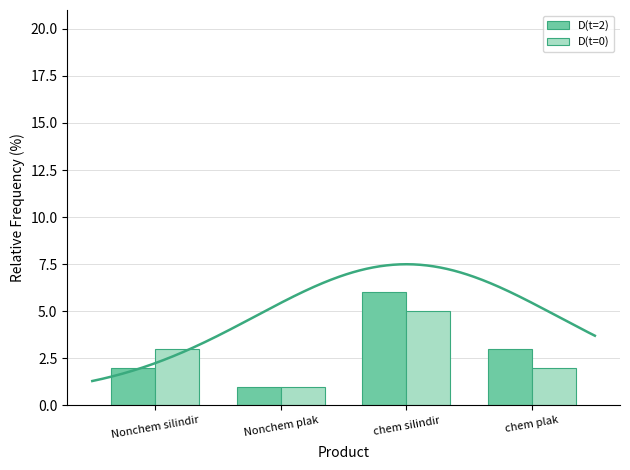

Reading left to right, list all the values displayed in this chart.

D(t=2): Nonchem silindir=2	Nonchem plak=1	chem silindir=6	chem plak=3
D(t=0): Nonchem silindir=3	Nonchem plak=1	chem silindir=5	chem plak=2